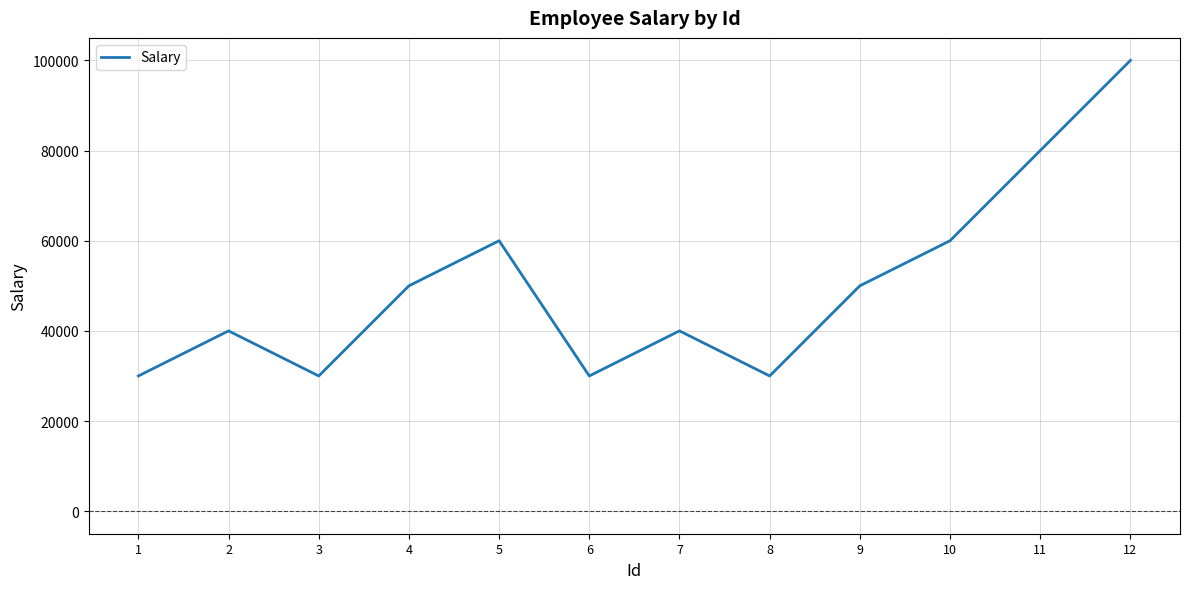

What is the change in value from 4 to 7?

-10000